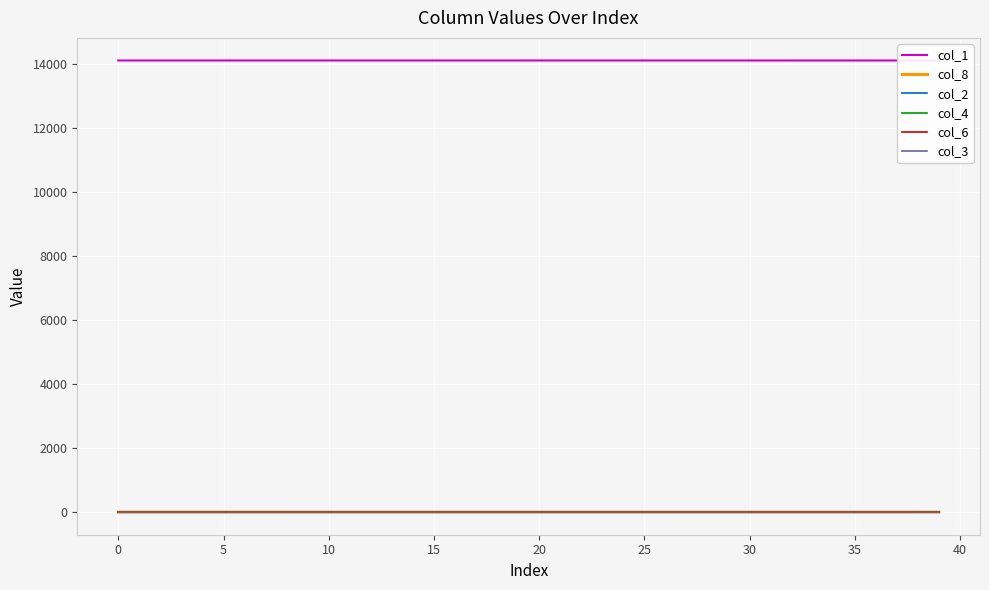

Count the number of data series in this chart.

6